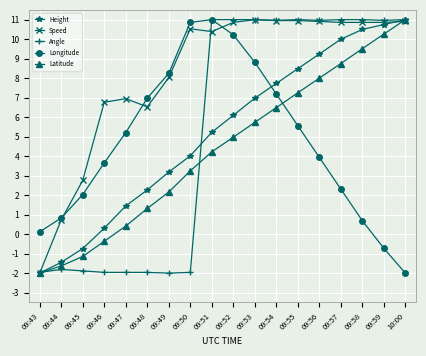

The Latitude series shows 3.2 at 09:50. True or false?

True